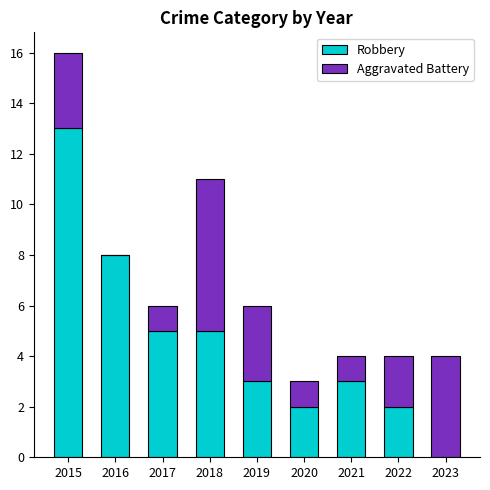

How many series are shown in this chart?

2